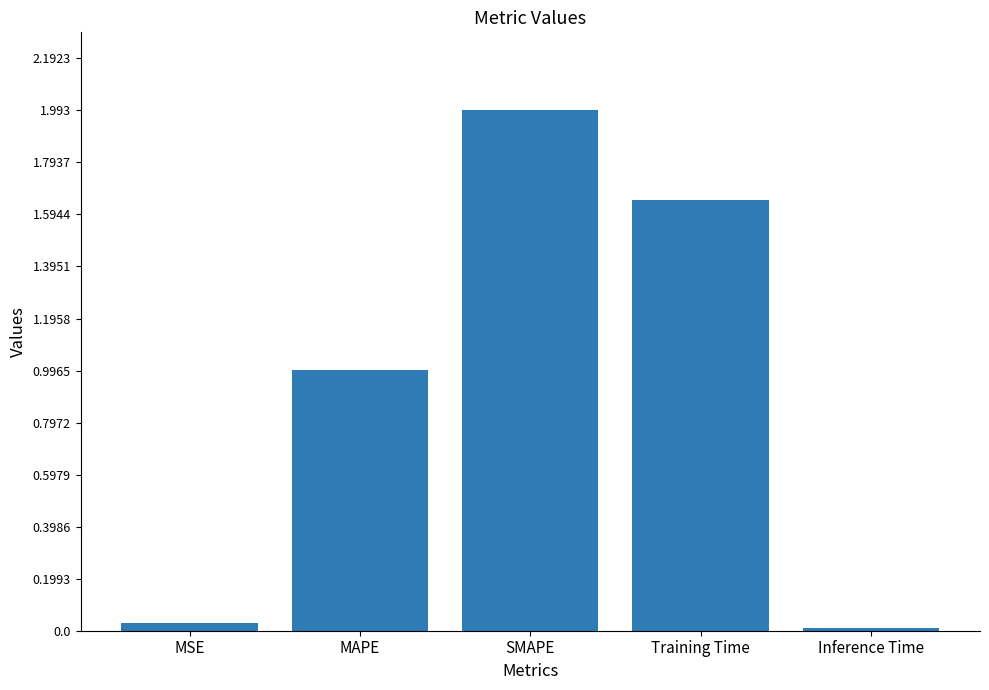

Which has a higher value, Inference Time or SMAPE?

SMAPE